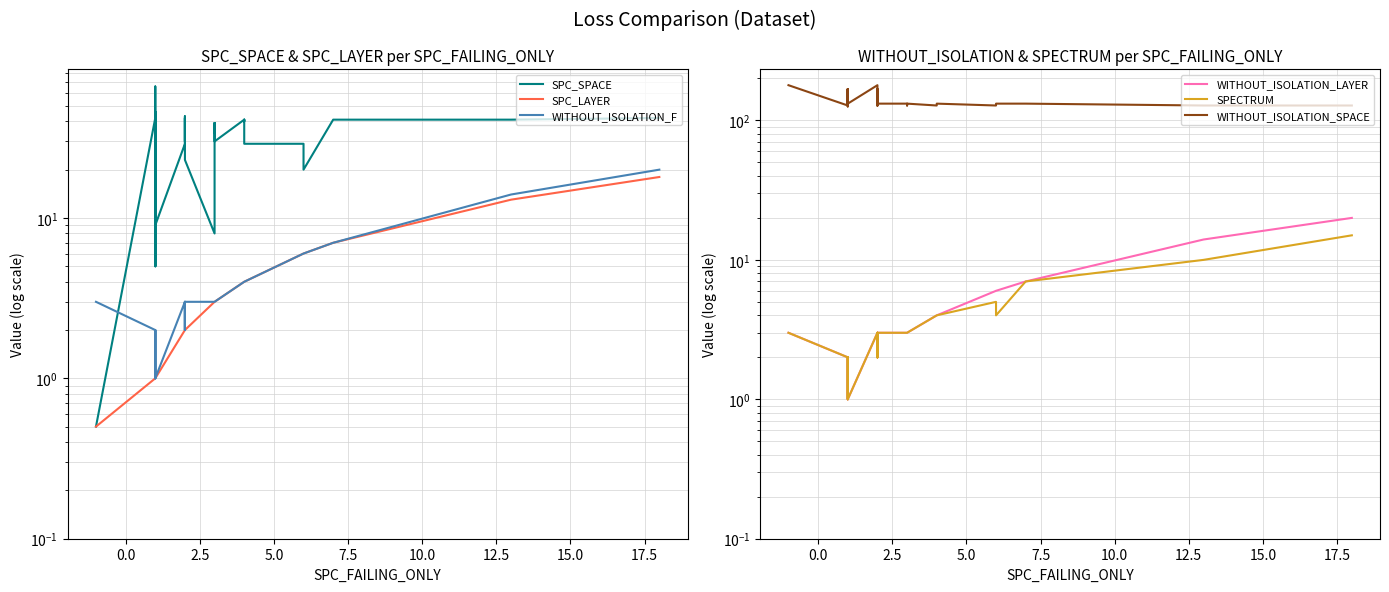

List the series in order of their peak value, highest first.

WITHOUT_ISOLATION_SPACE, SPC_SPACE, WITHOUT_ISOLATION_F, WITHOUT_ISOLATION_LAYER, SPC_LAYER, SPECTRUM